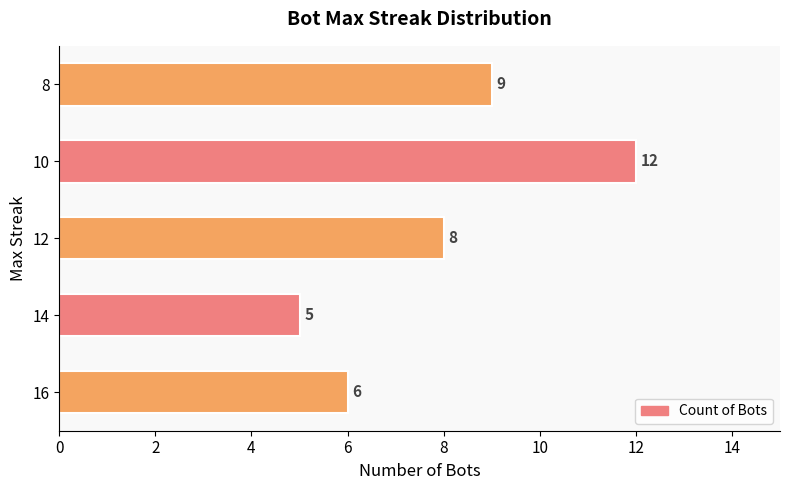

What is the sum of all values?

40